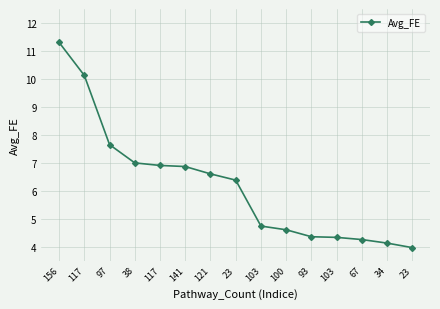

Does the chart have visible grid lines?

Yes